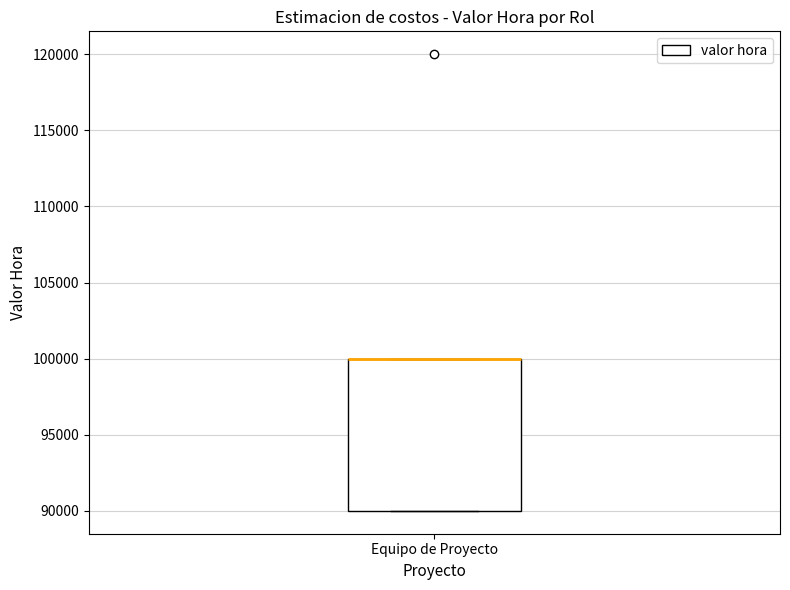

Read this box plot against the y-axis: the position of the median line, the range covered by the box, and the ends of both whiskers. The values are not printed on the chart, so give them approximately, as read against the axis.

median 100000 (drawn on the box's upper edge), box 90000 to 100000, whiskers 90000 to 100000